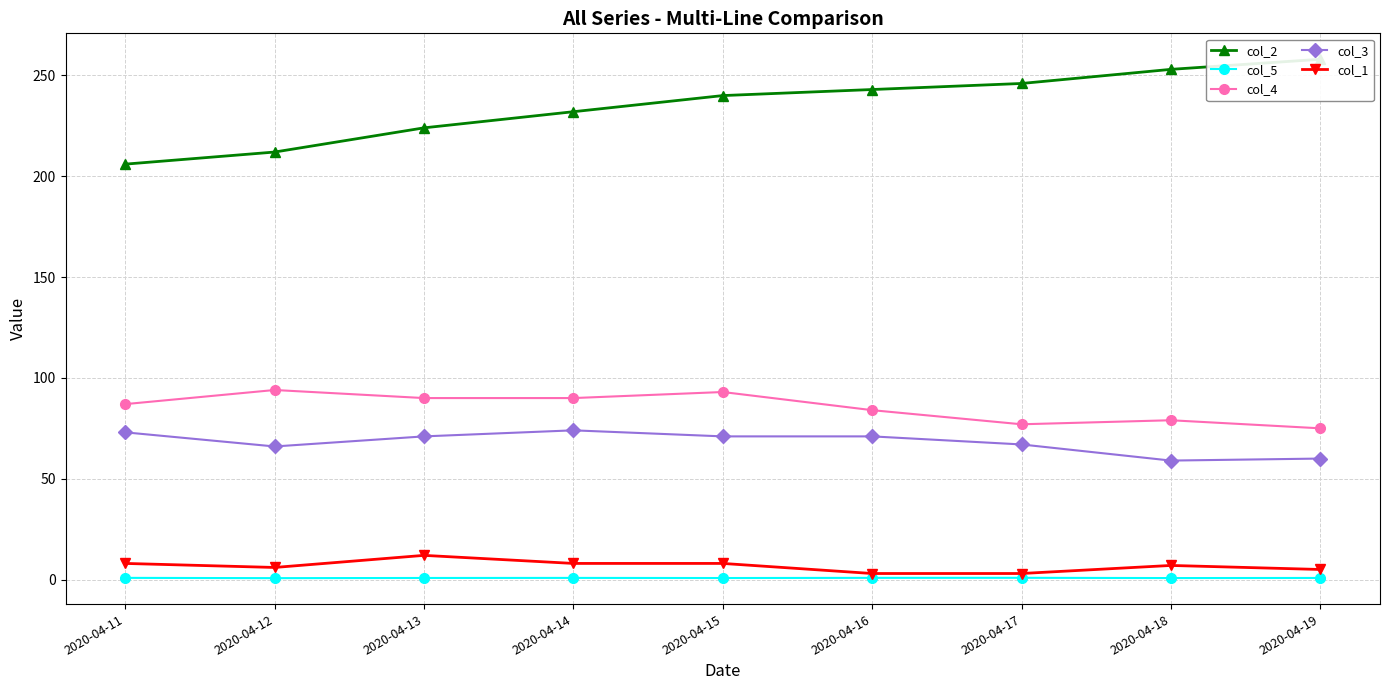

How many categories are shown in the chart?

9